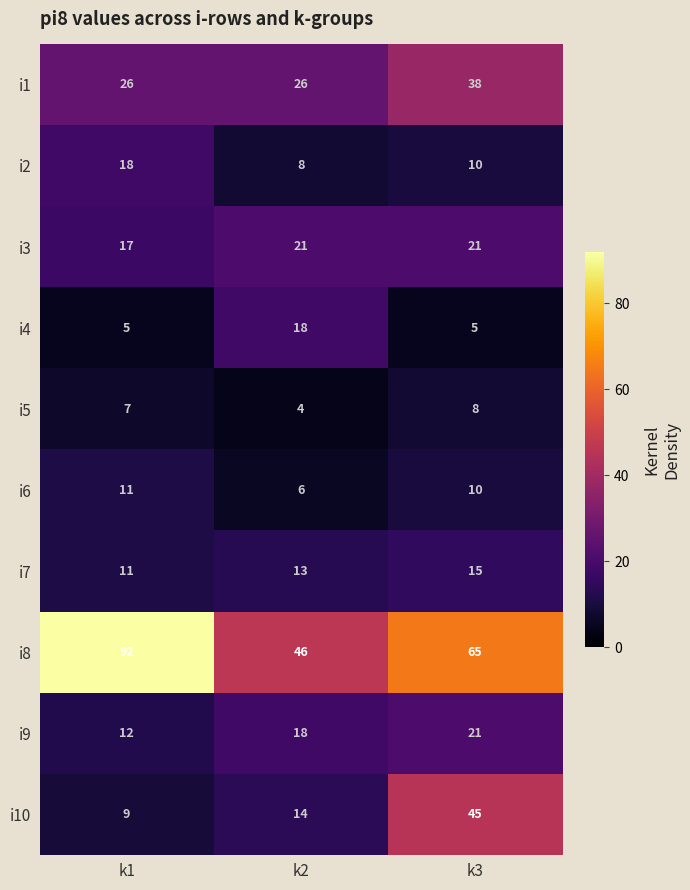

What is the maximum value shown in the chart?

92